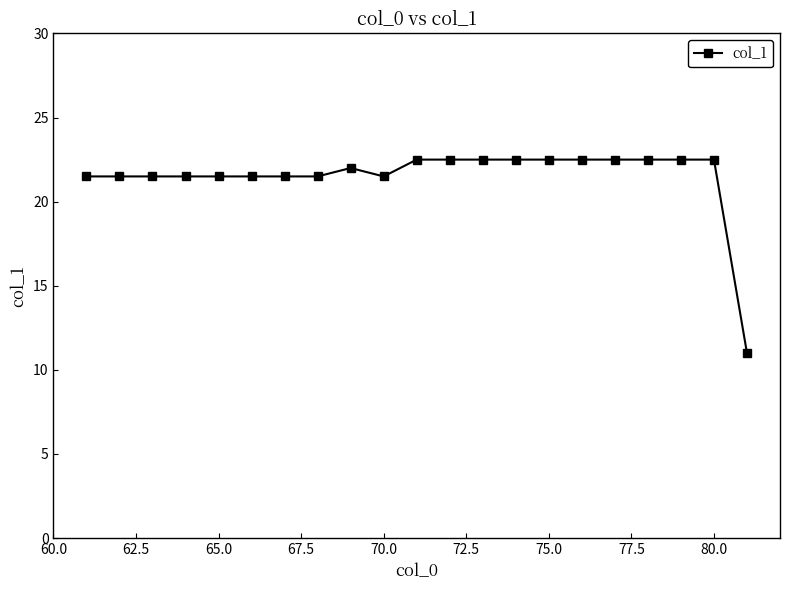

Reading left to right, what are all the values shown in this chart?

21.5	21.5	21.5	21.5	21.5	21.5	21.5	21.5	22.0	21.5	22.5	22.5	22.5	22.5	22.5	22.5	22.5	22.5	22.5	22.5	11.0